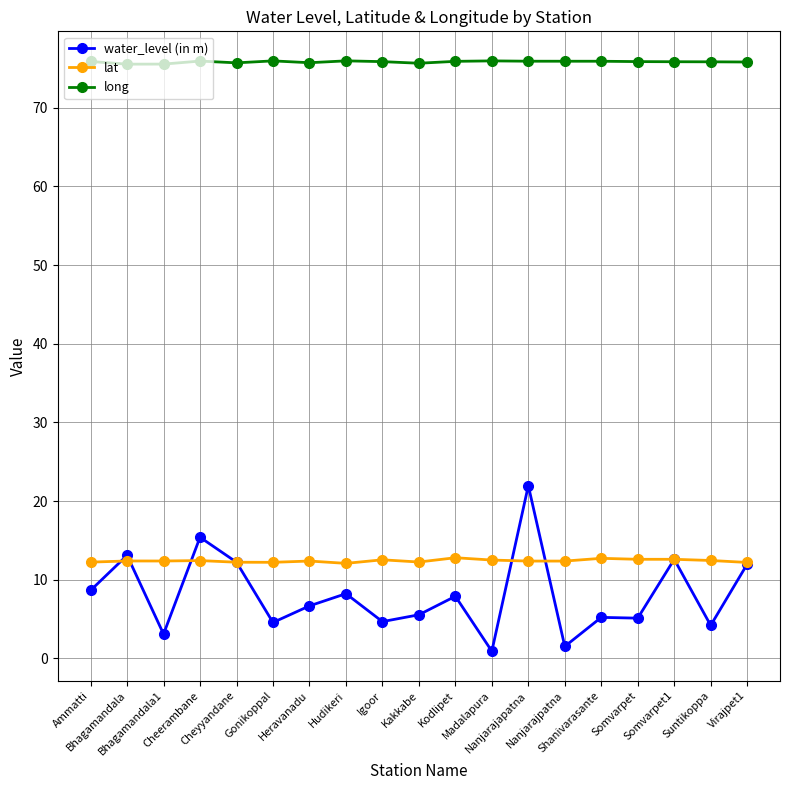

What is the minimum value for water_level (in m)?

0.9